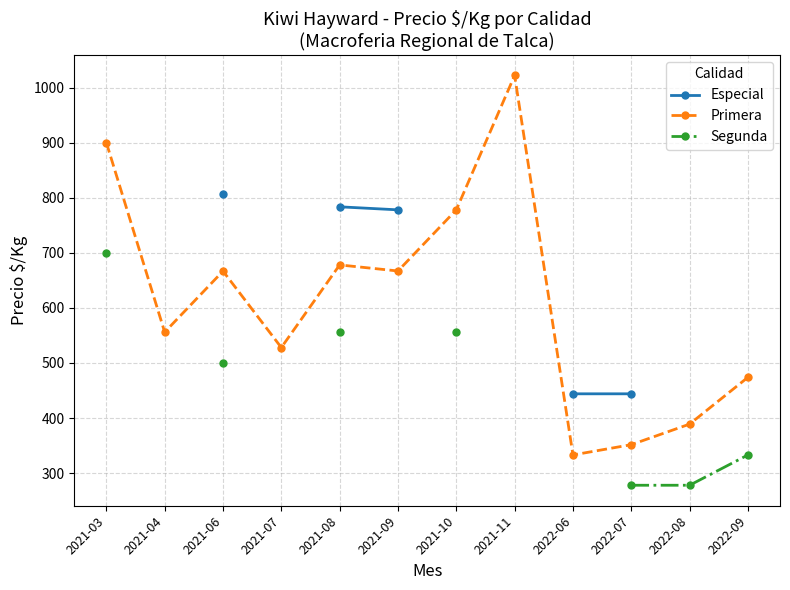

What is the value of the Primera point at the 4th from the left?

528.0